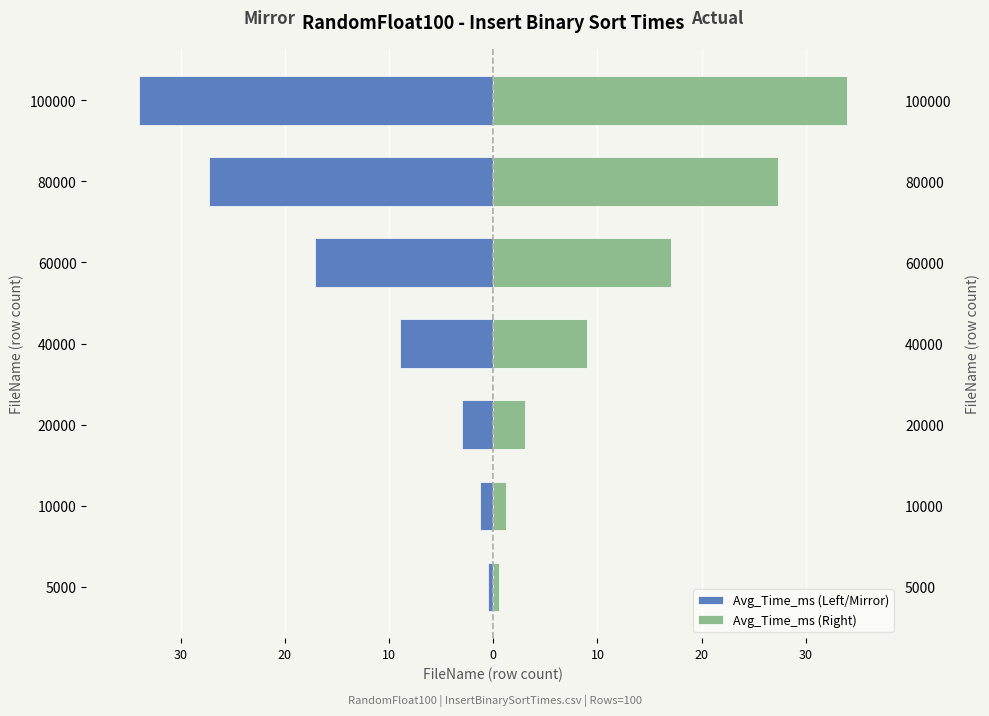

How many groups of bars are there?

7